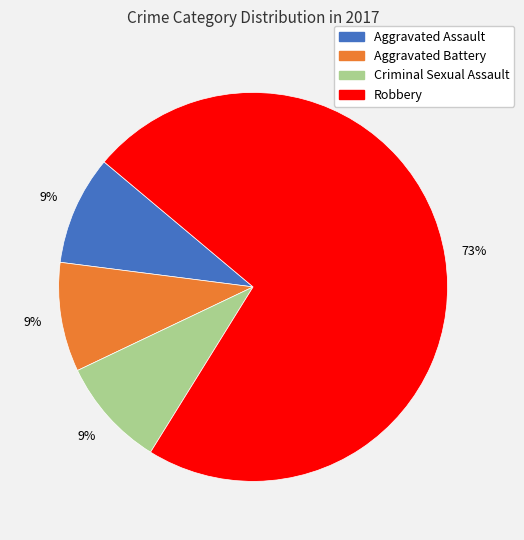

Does Aggravated Assault account for over 50% of the chart?

No